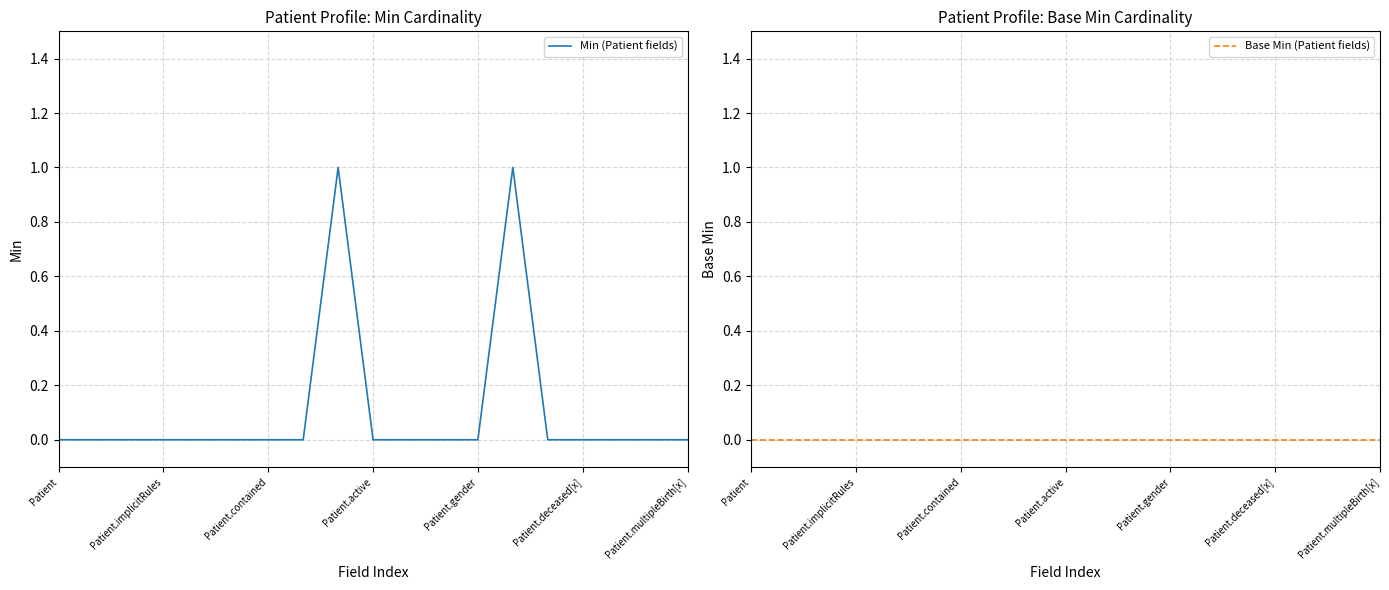

Reading left to right, extract all data points from this chart.

Min (Patient fields): 0	0	0	0	0	0	0	0	1	0	0	0	0	1	0	0	0	0	0
Base Min (Patient fields): 0	0	0	0	0	0	0	0	0	0	0	0	0	0	0	0	0	0	0